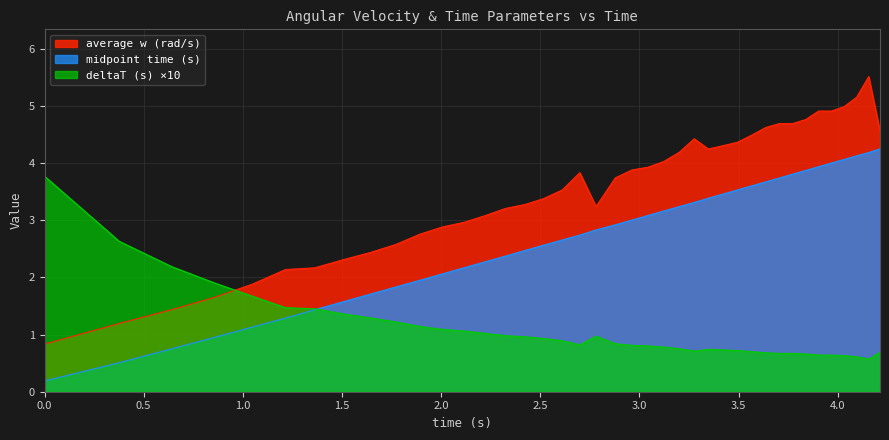

Which series has the widest spread of values?

average w (rad/s)